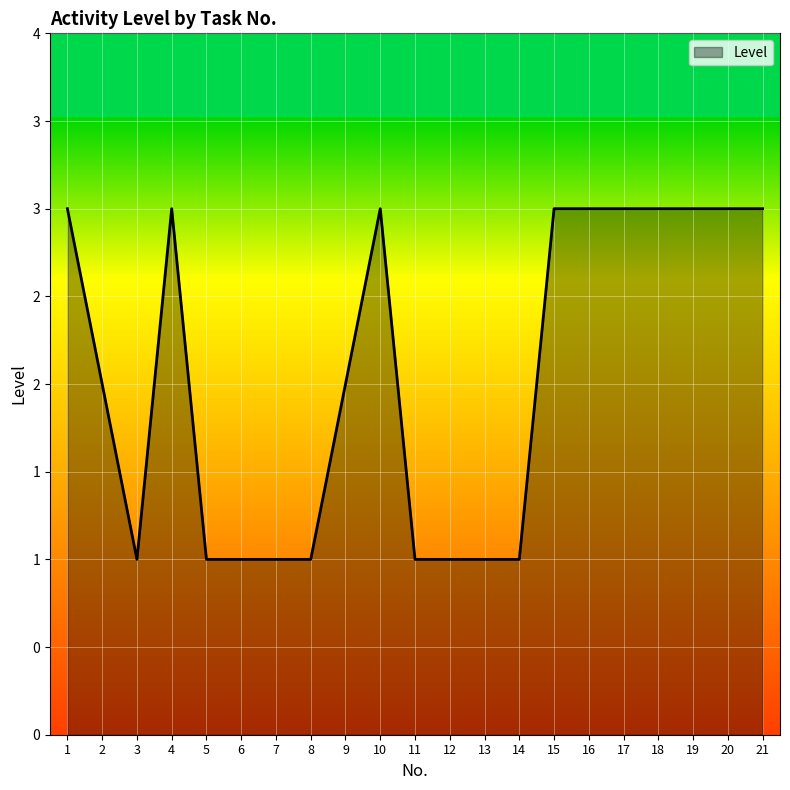

What is the approximate value at 13?

1